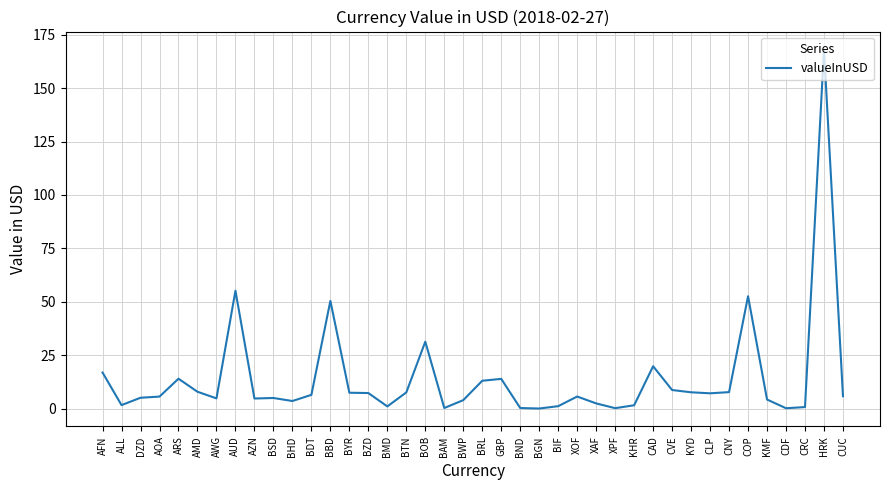

What position from the left is AUD?

8